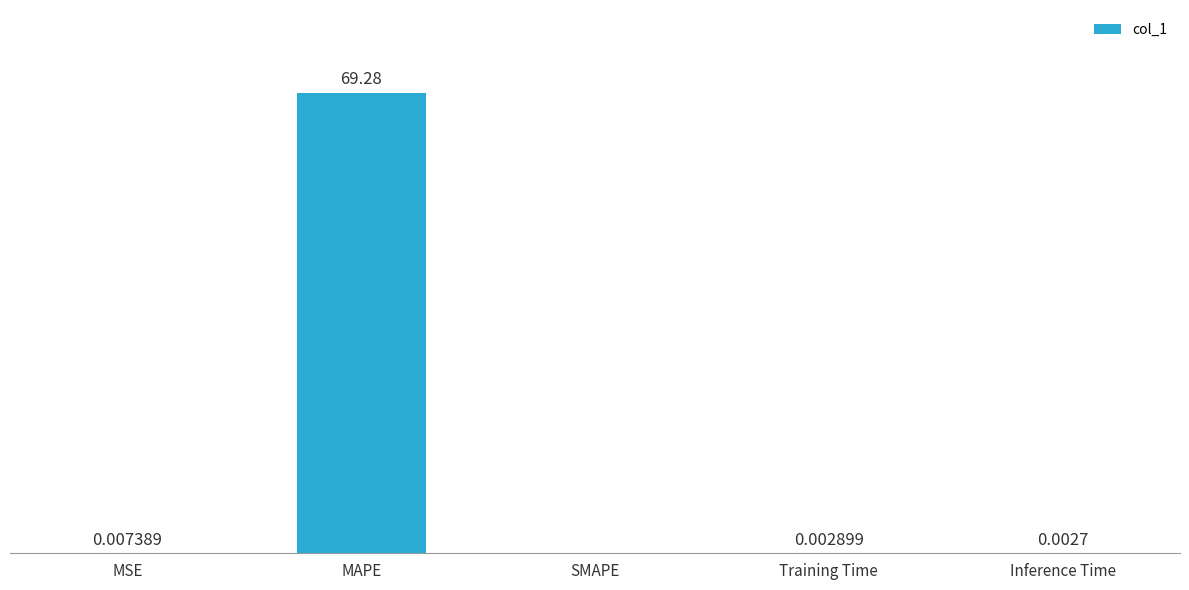

Which has a higher value, Inference Time or Training Time?

Training Time